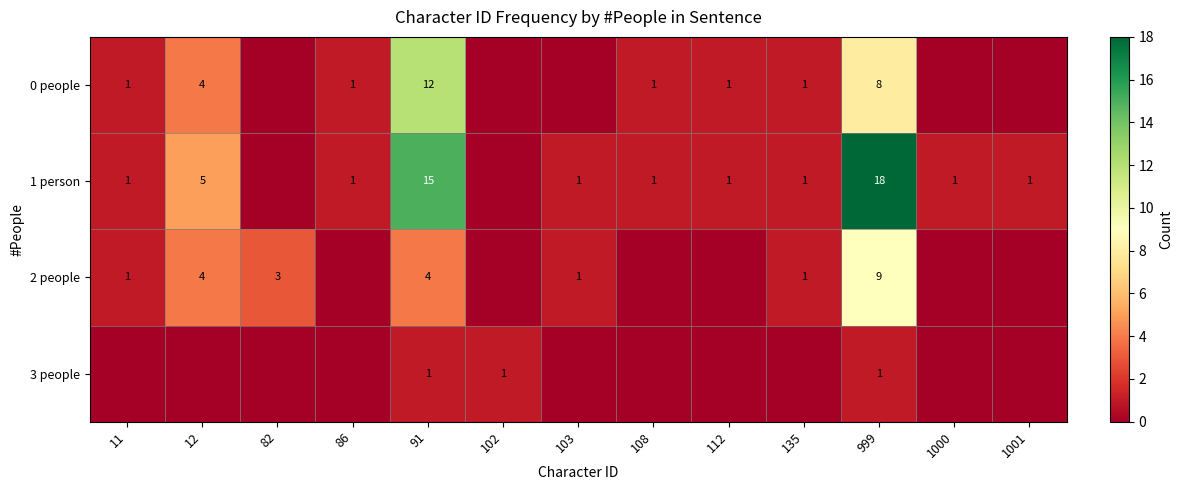

Is it true that 0 people equals 7 at 12?

False